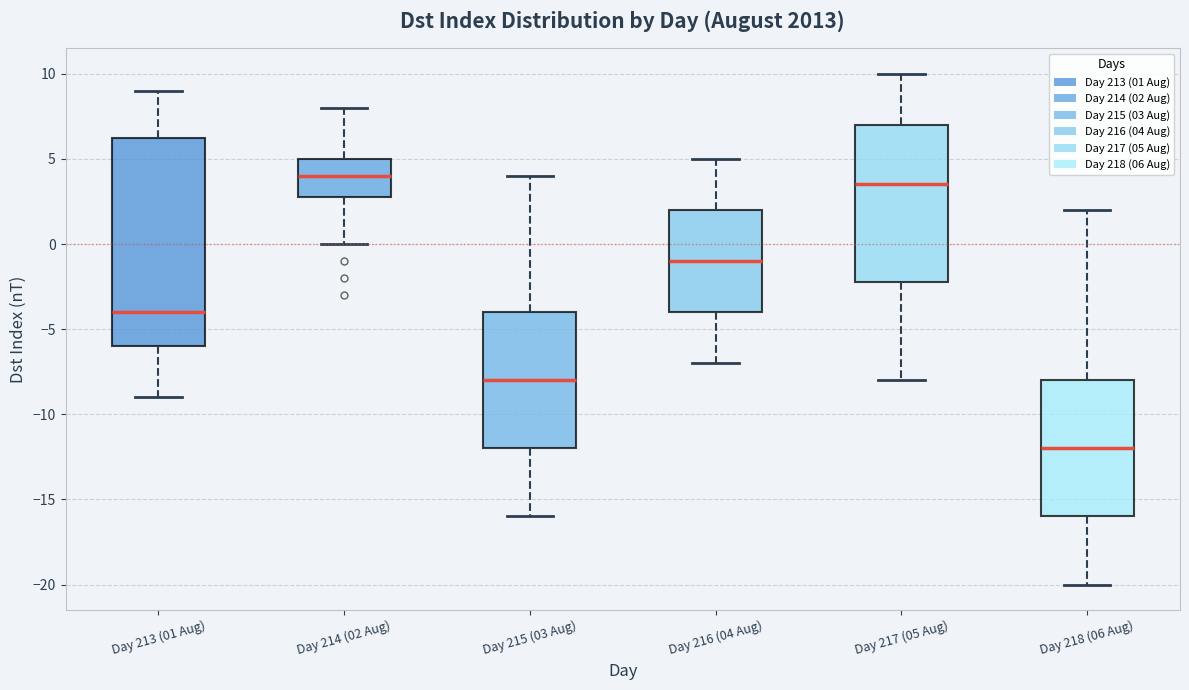

Comparing the boxes themselves (not the whiskers), which one is the tallest?

Day 213 (01 Aug)